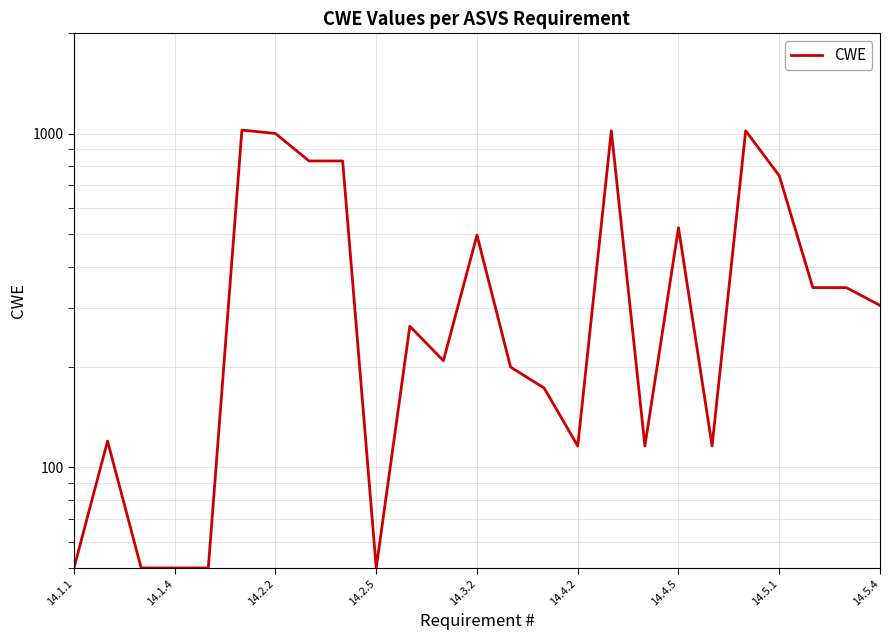

Reading right to left, extract all data points from this chart.

306	346	346	749	1021	116	523	116	1021	116	173	200	497	209	265	50	829	829	1002	1026	50	50	50	120	50